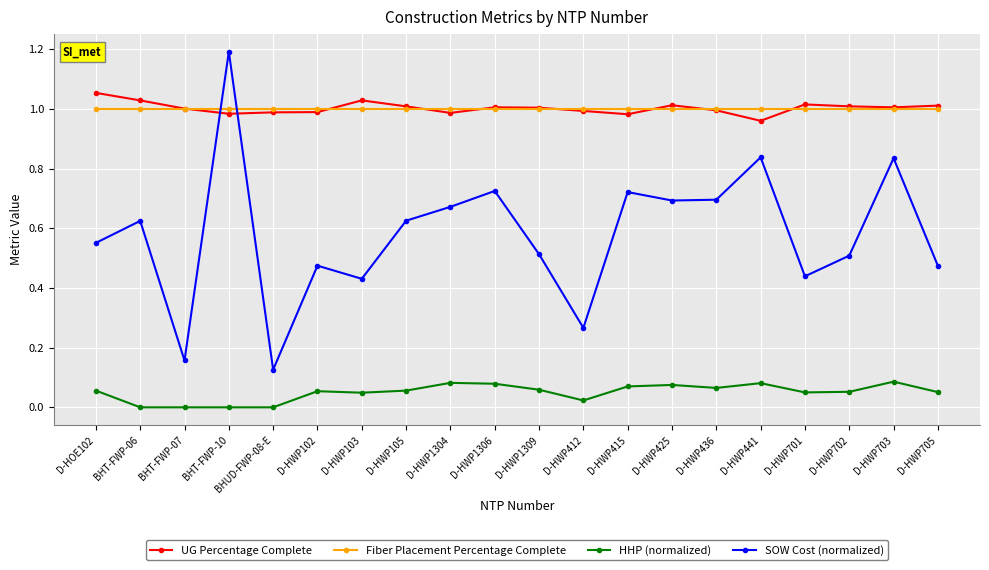

What is the greatest value displayed?

1.2